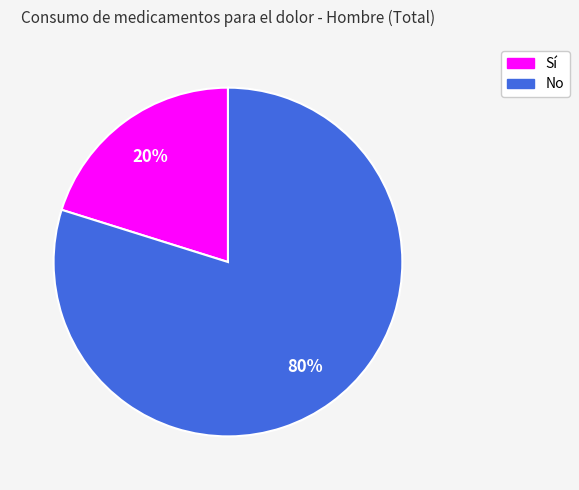

Is it true that Sí is 20% of the pie?

True